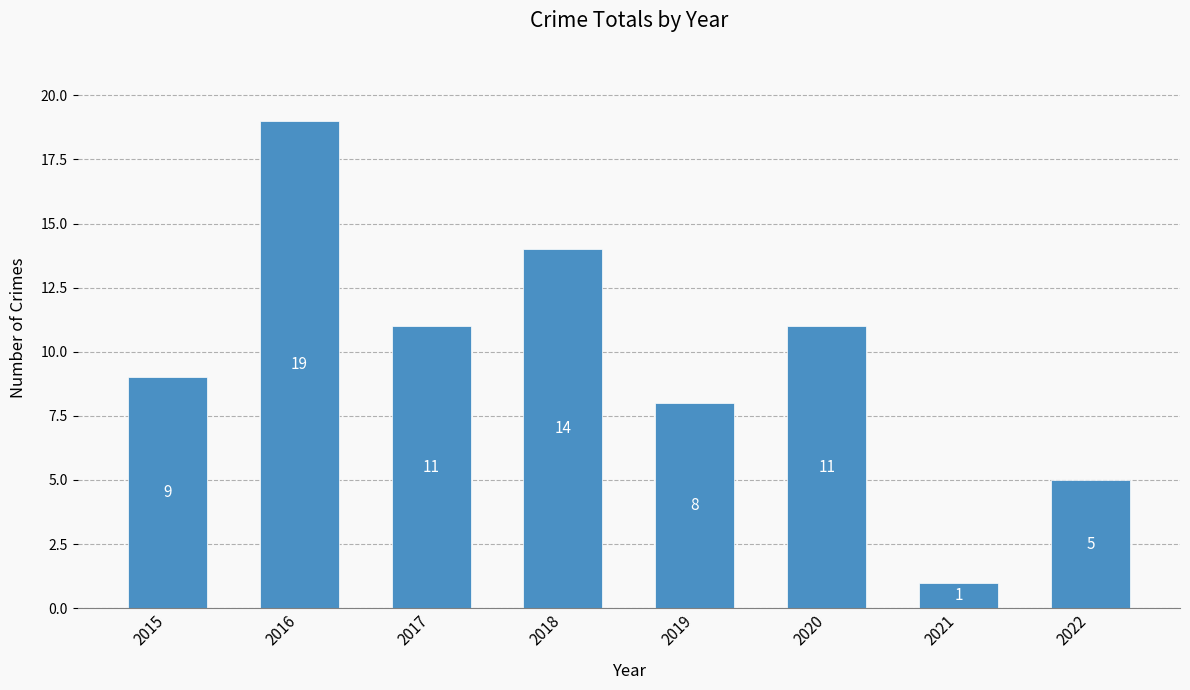

Reading left to right, list all the values displayed in this chart.

2015=9	2016=19	2017=11	2018=14	2019=8	2020=11	2021=1	2022=5